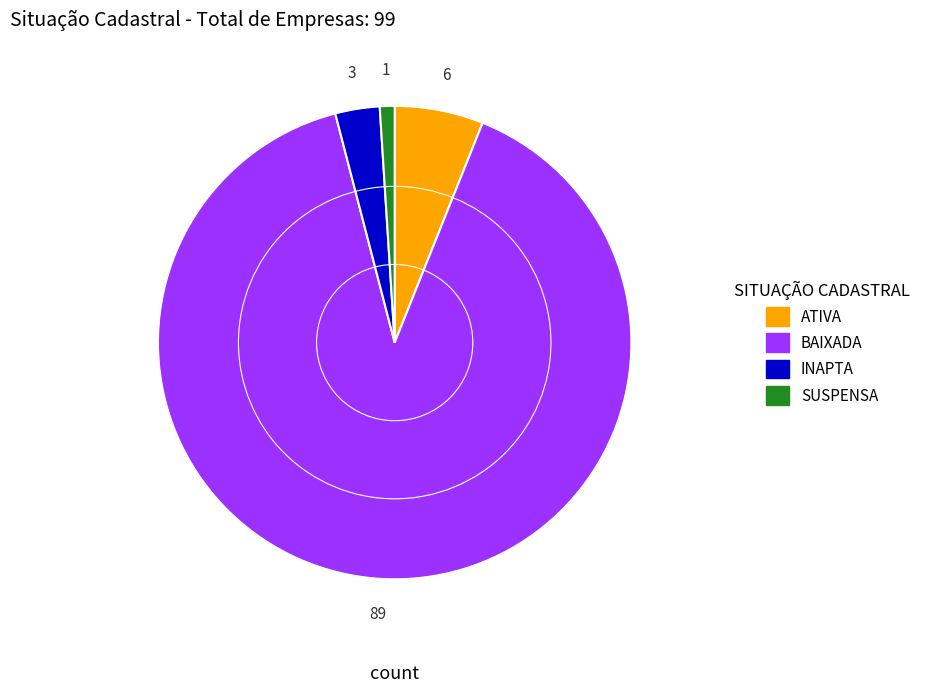

What is the largest slice in the pie chart?

BAIXADA